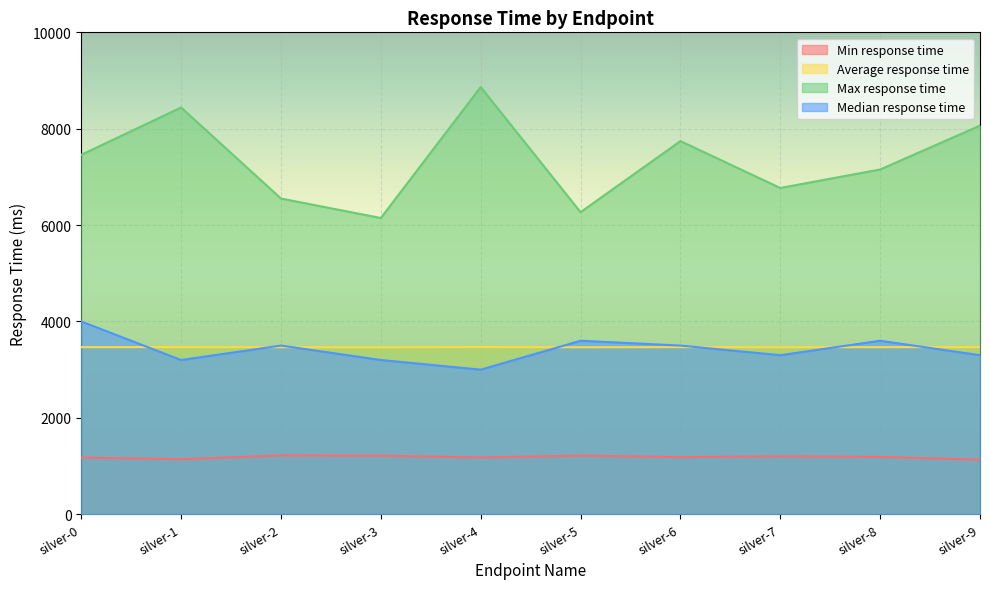

True or false: Median response time and Max response time intersect in this chart.

False